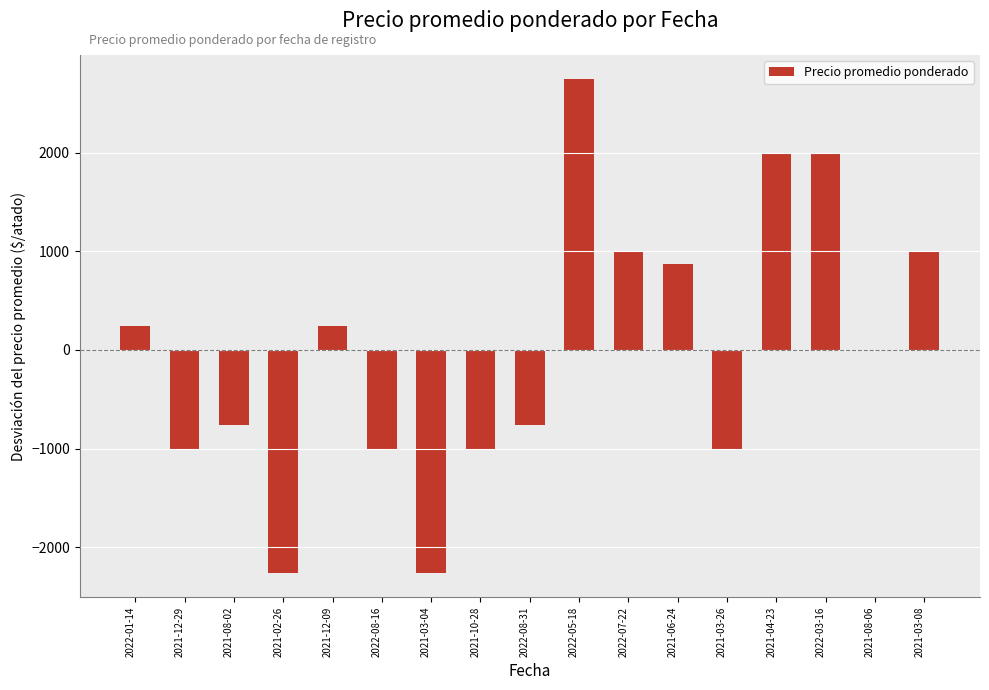

Is it true that the value at 2021-12-09 is 242.6?

True